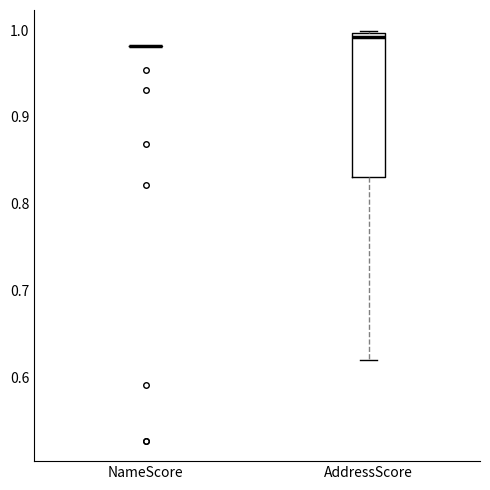

Comparing the boxes themselves (not the whiskers), which one is the tallest?

AddressScore